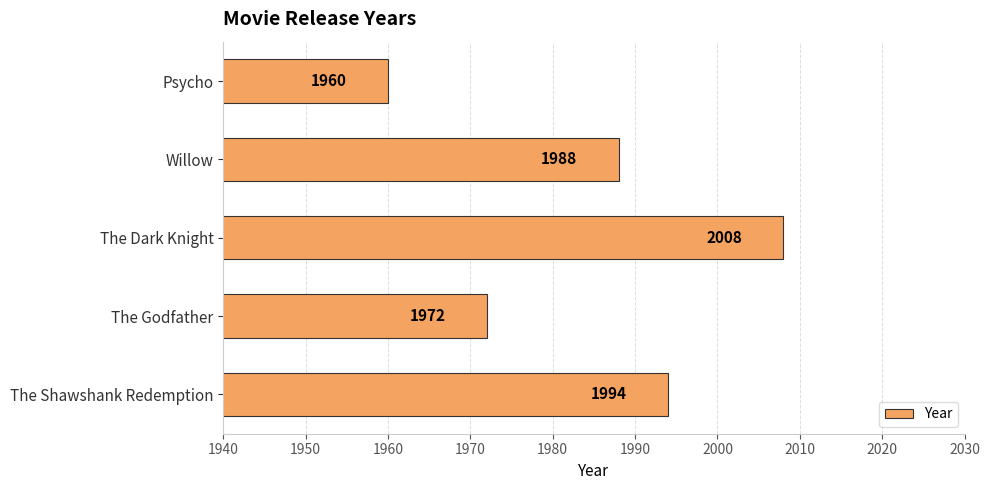

What is the difference between the maximum and minimum values?

48